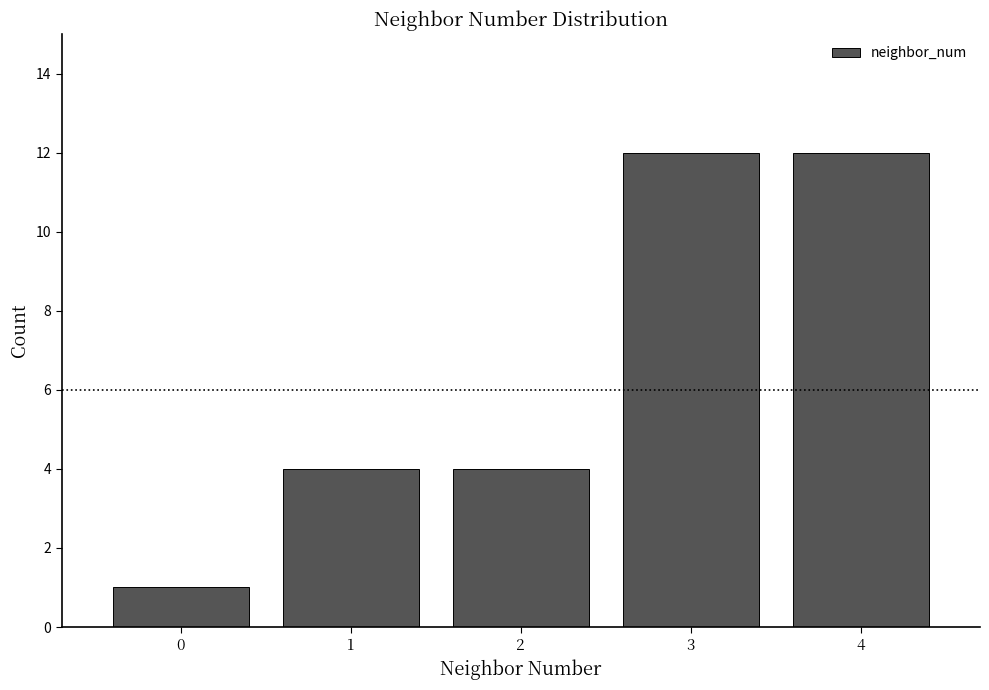

Reading left to right, transcribe this chart: for each bar, give the range it covers on the x-axis and its height. The values are not printed on the chart, so give them approximately, as read against the axis.

-0.5 to 0.5: 1
0.5 to 1.5: 4
1.5 to 2.5: 4
2.5 to 3.5: 12
3.5 to 4.5: 12